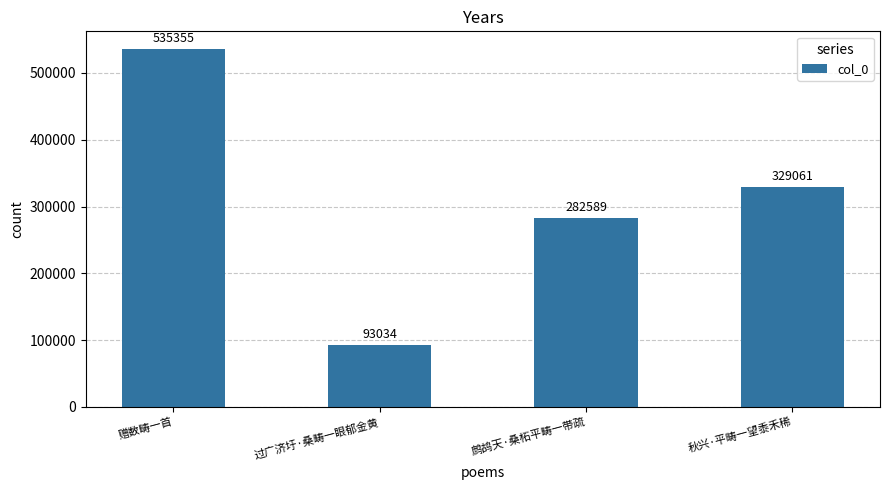

Where does the data first go above 329061?

赠数畴一首